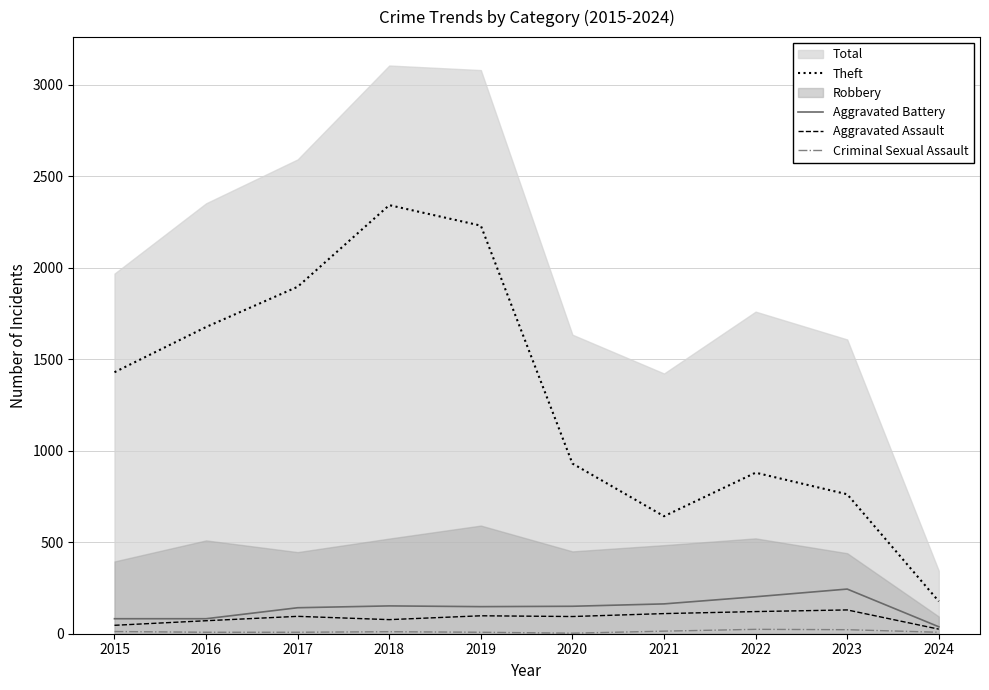

At how many categories does at least one series exceed 1257?

5